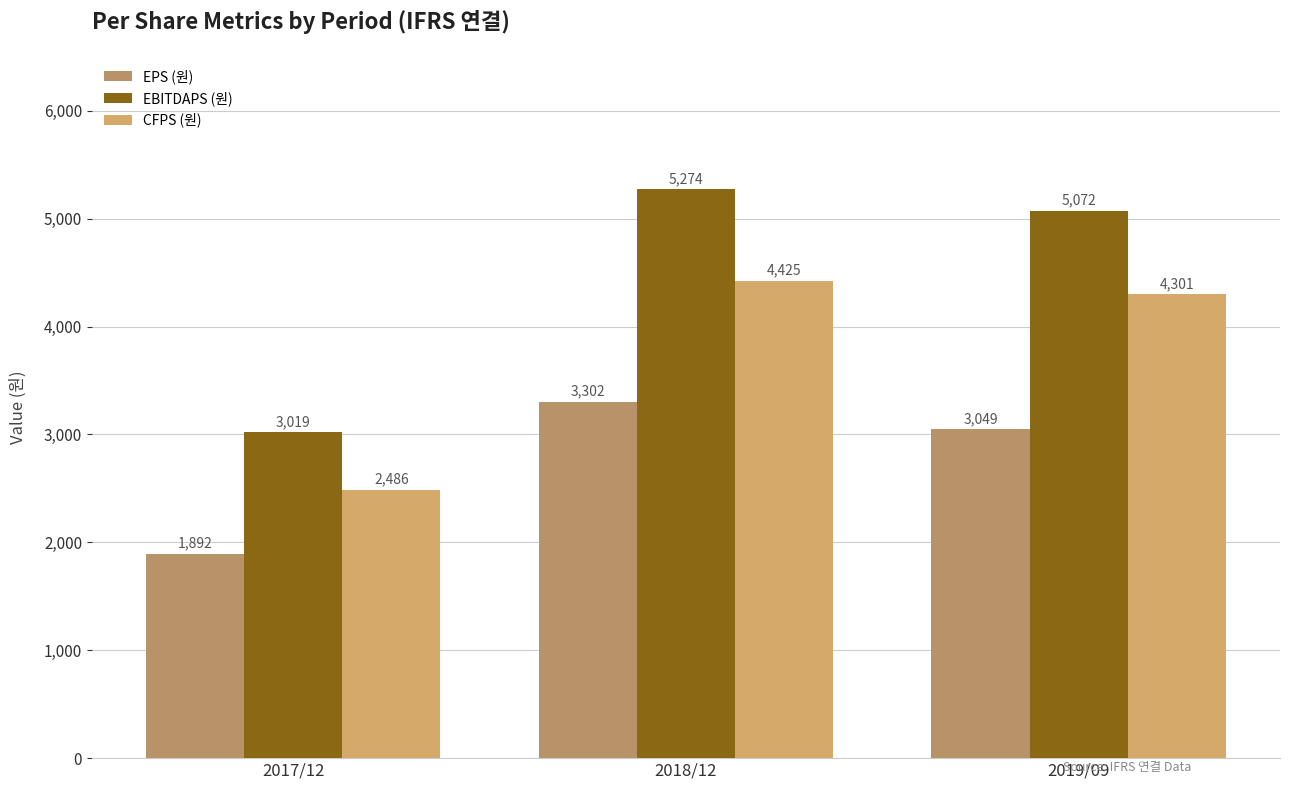

What is the value of the CFPS (원) bar at the 1st from the left?

2486